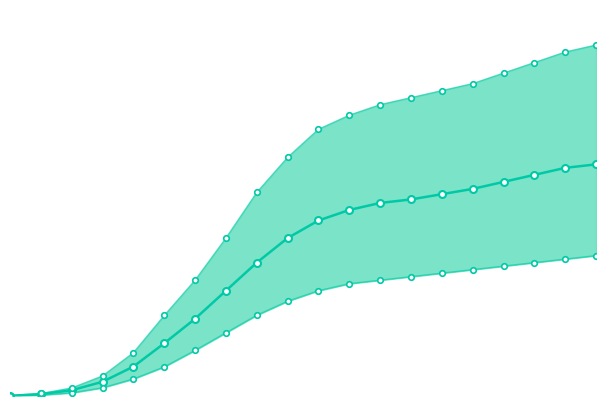

Reading left to right, transcribe all the data shown in this chart.

predicted_total_infected_mean: 65	518	1642	4056	8376	15012	22000	30000	38000	45000	50000	53000	55000	56000	57500	59000	61000	63000	65000	66000
predicted_total_infected_lower: 33	264	896	2346	4844	8293	13000	18000	23000	27000	30000	32000	33000	34000	35000	36000	37000	38000	39000	40000
predicted_total_infected_upper: 91	728	2286	5721	12333	22940	33000	45000	58000	68000	76000	80000	83000	85000	87000	89000	92000	95000	98000	100000